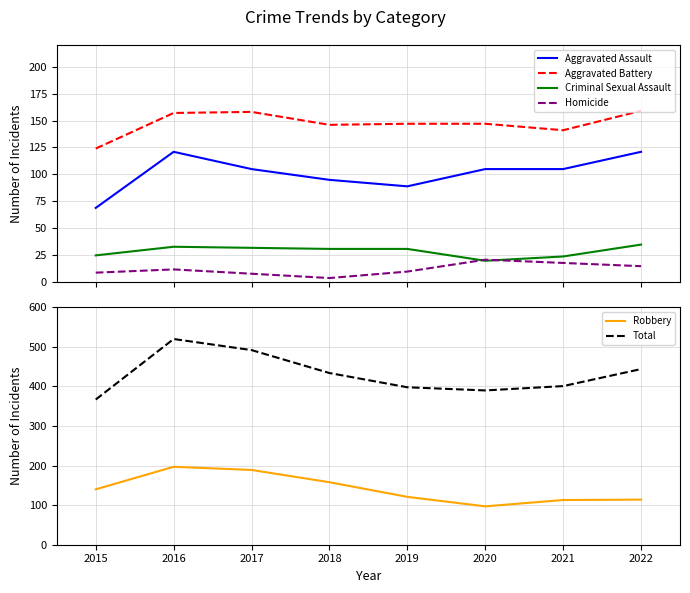

How many values in the Aggravated Battery series exceed 147?

3